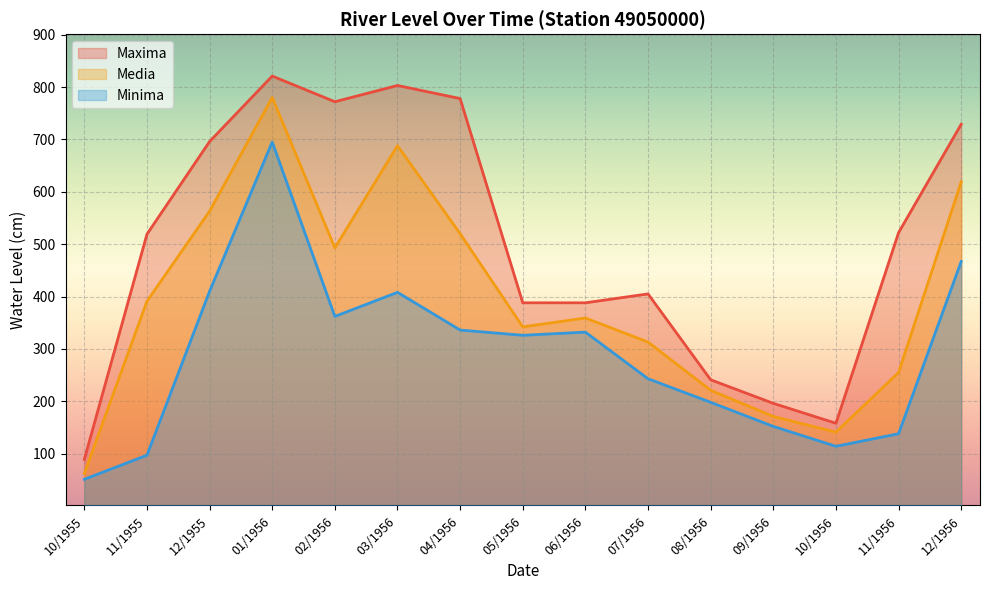

What are all the series names shown in the legend?

Maxima, Media, Minima